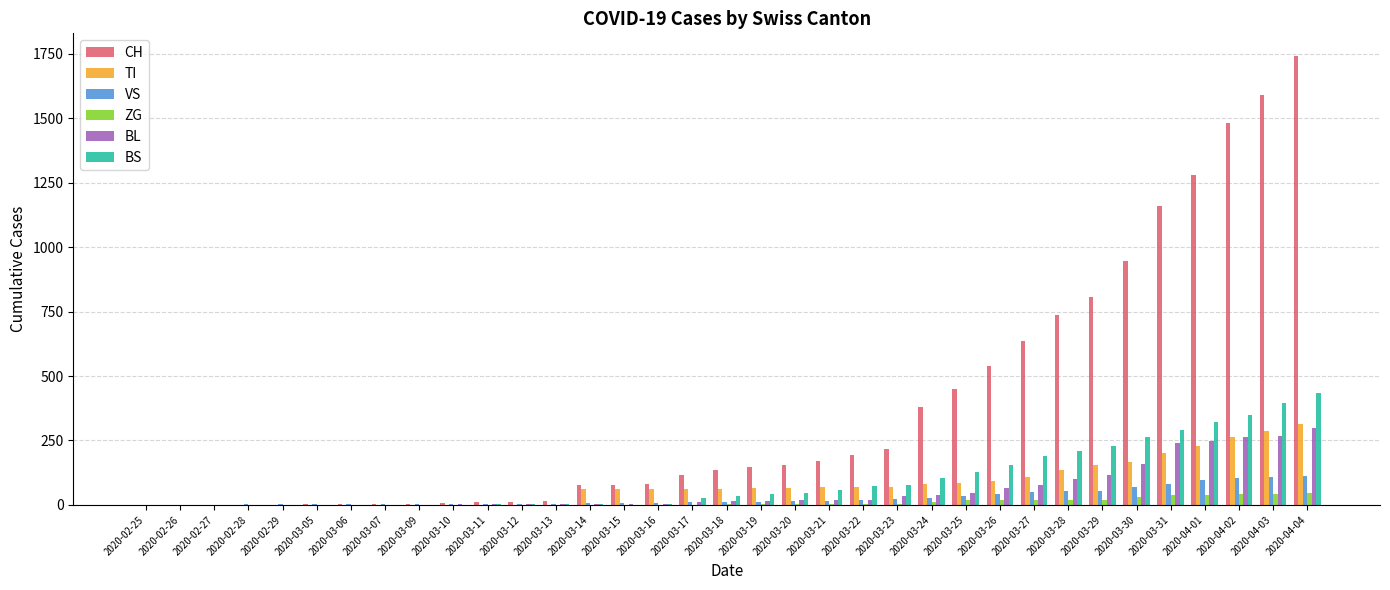

At which category is the sum across all series the highest?

2020-04-04